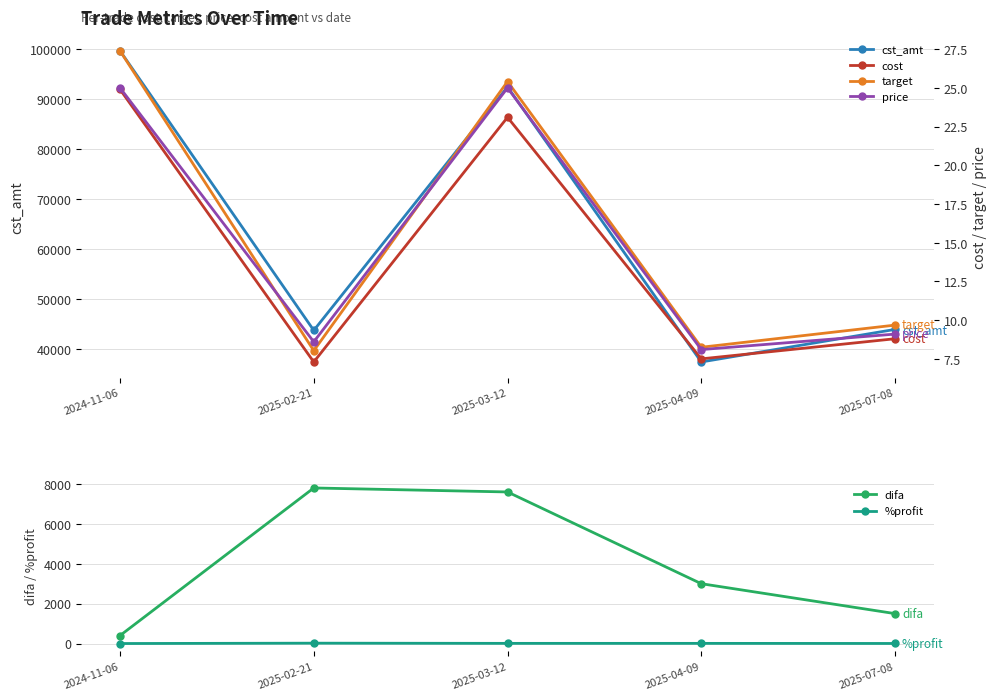

What are all the series names shown in the legend?

cst_amt, difa, %profit, cost, target, price